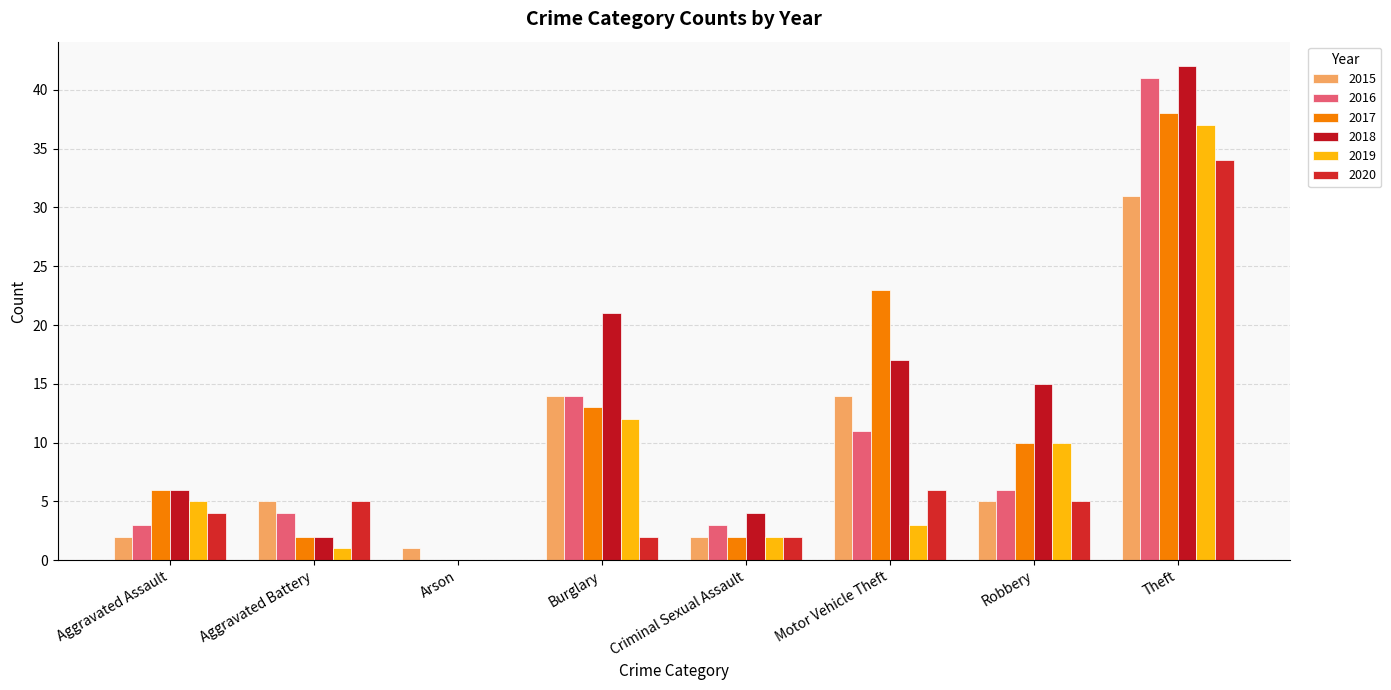

Reading left to right, list all the values displayed in this chart.

2015: 2	5	1	14	2	14	5	31
2016: 3	4	0	14	3	11	6	41
2017: 6	2	0	13	2	23	10	38
2018: 6	2	0	21	4	17	15	42
2019: 5	1	0	12	2	3	10	37
2020: 4	5	0	2	2	6	5	34